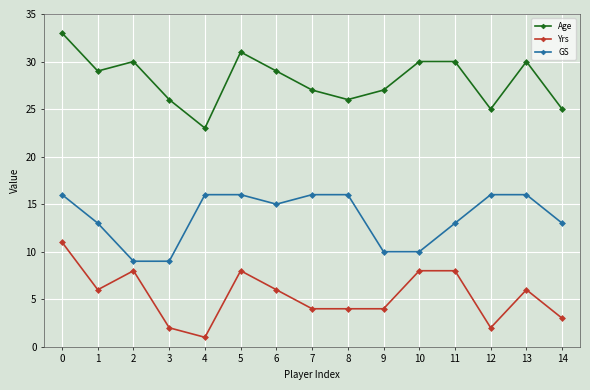

How many GS values are between 10 and 16?

13